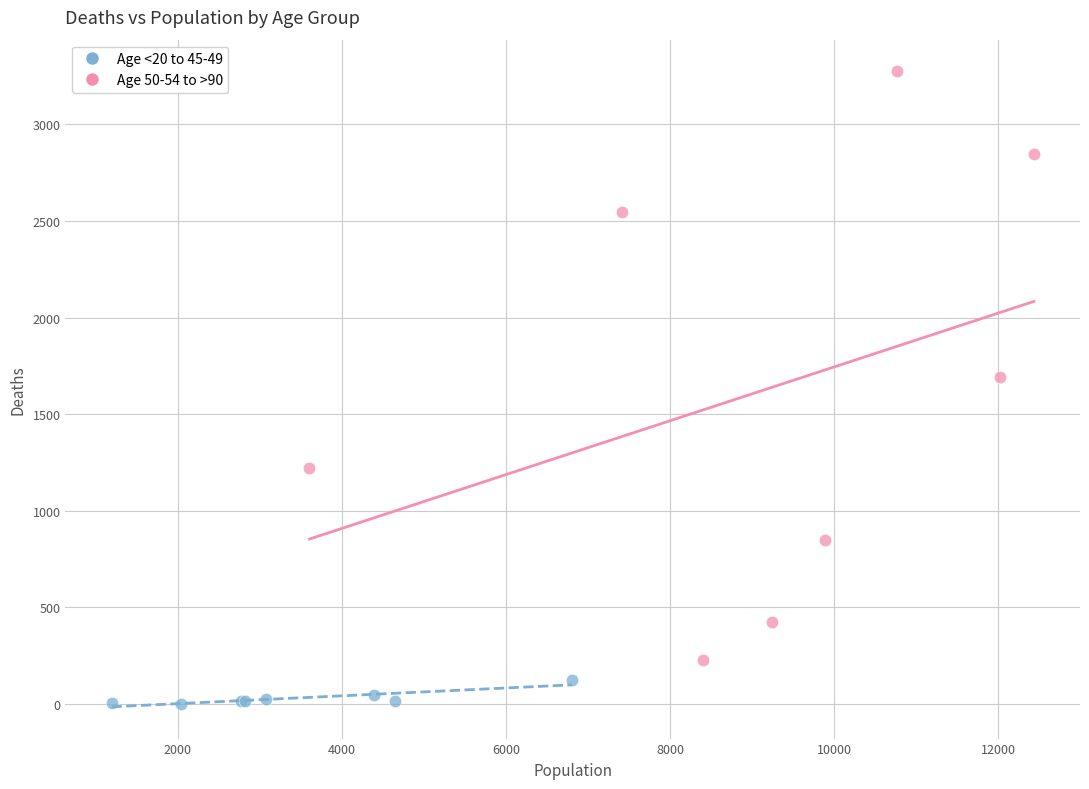

Which series reaches the minimum Y coordinate?

Age <20 to 45-49